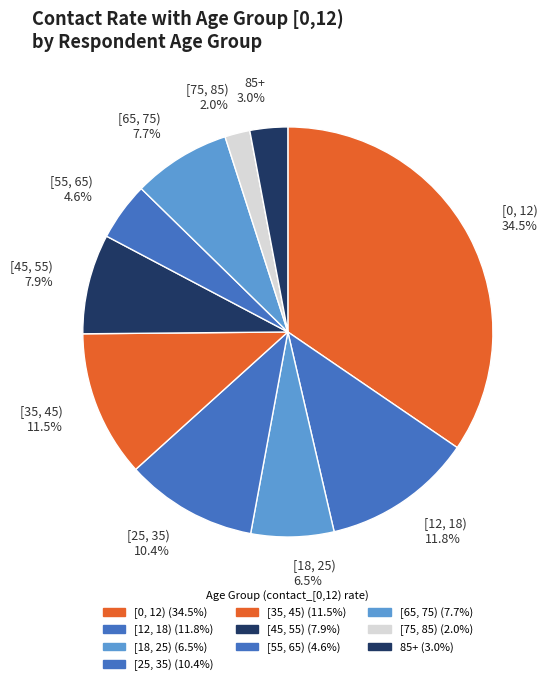

Which category has the smallest portion of the pie?

[75, 85)